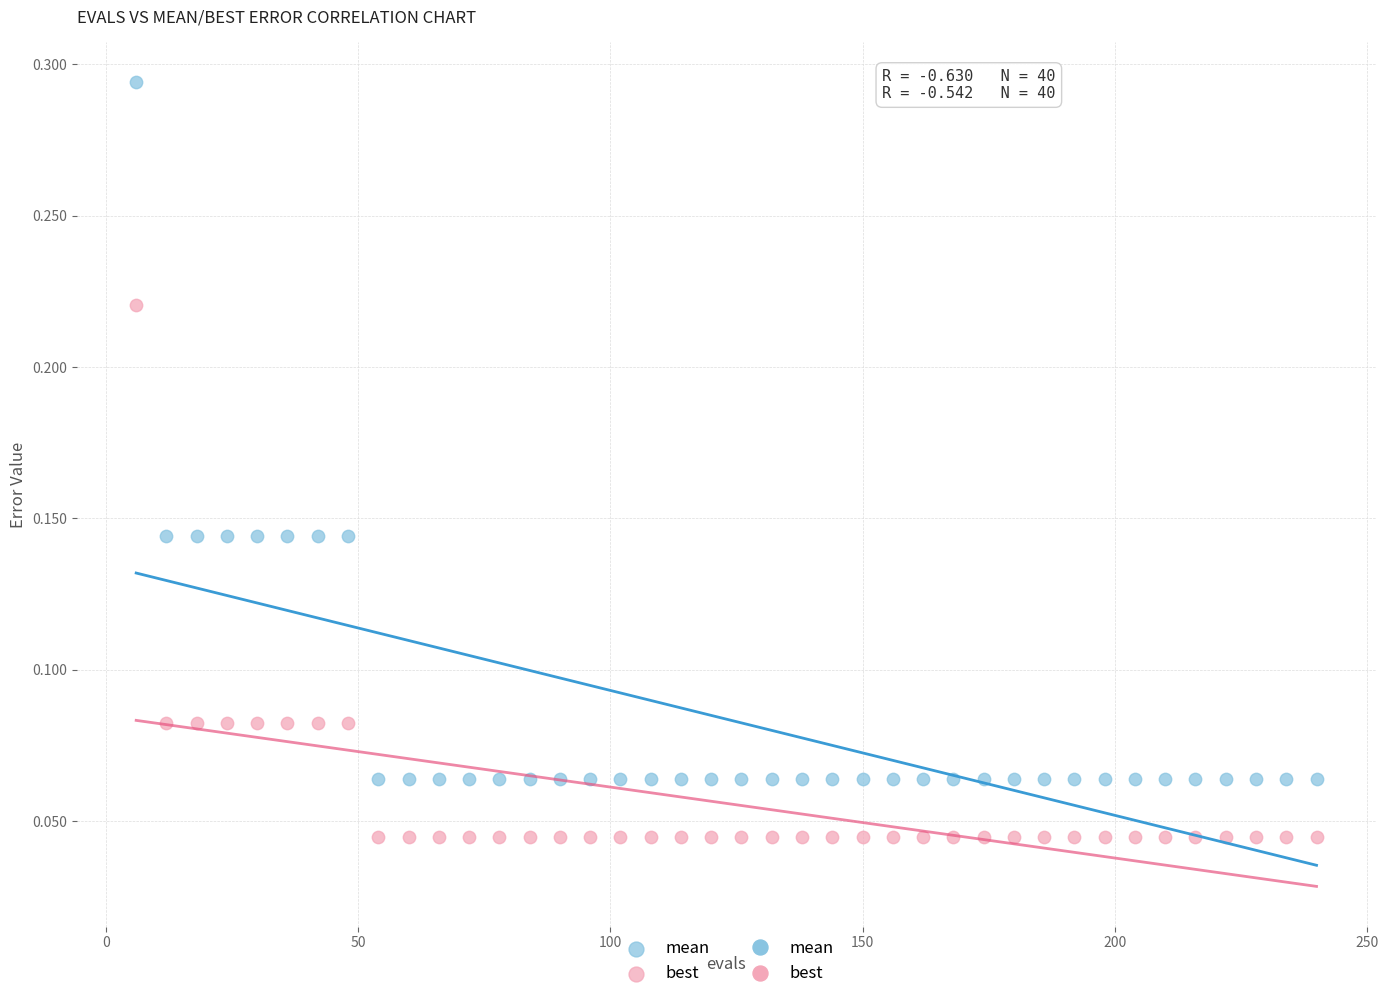

Which series has the widest spread of Y values?

mean